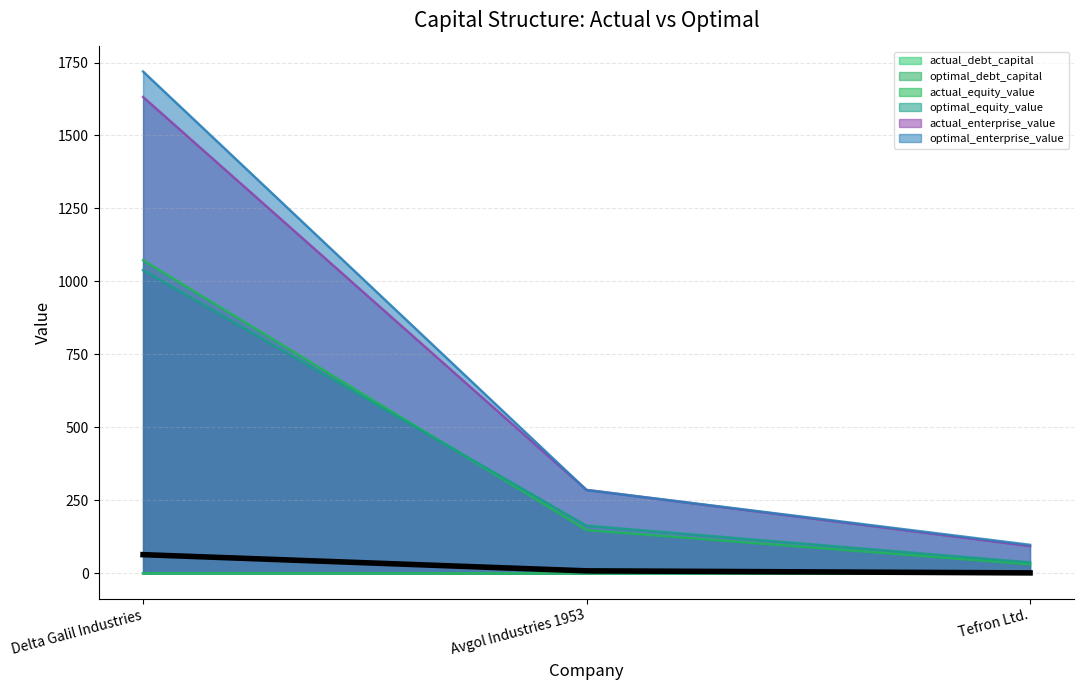

The chart shows a value of 110.7 at Delta Galil Industries. True or false?

False